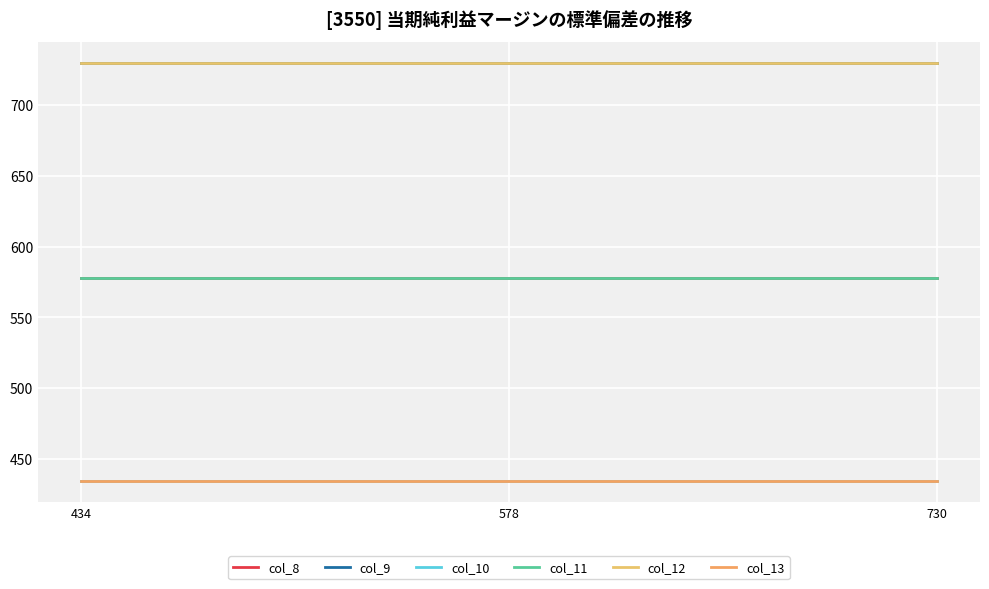

Does the chart have visible grid lines?

Yes